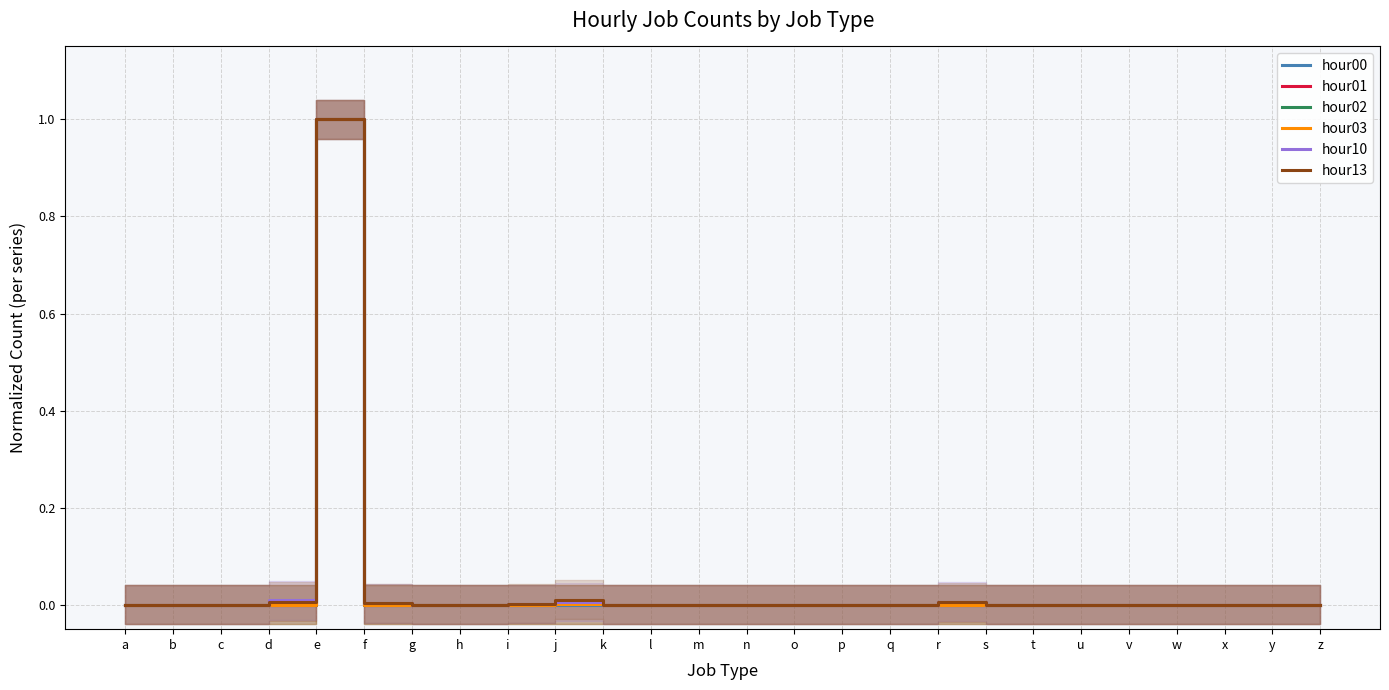

What are all the series names shown in the legend?

hour00, hour01, hour02, hour03, hour10, hour13